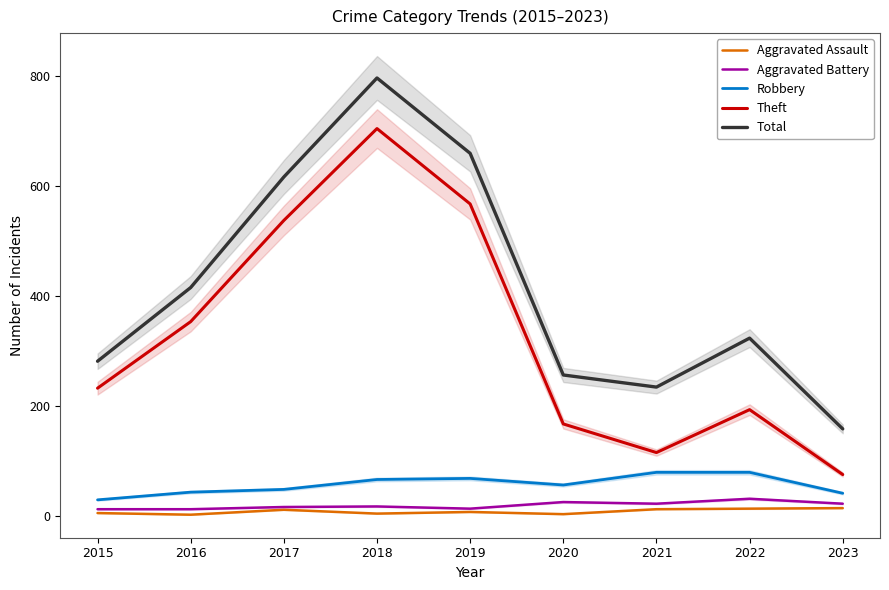

What is the total value across all series at 2019?

1319